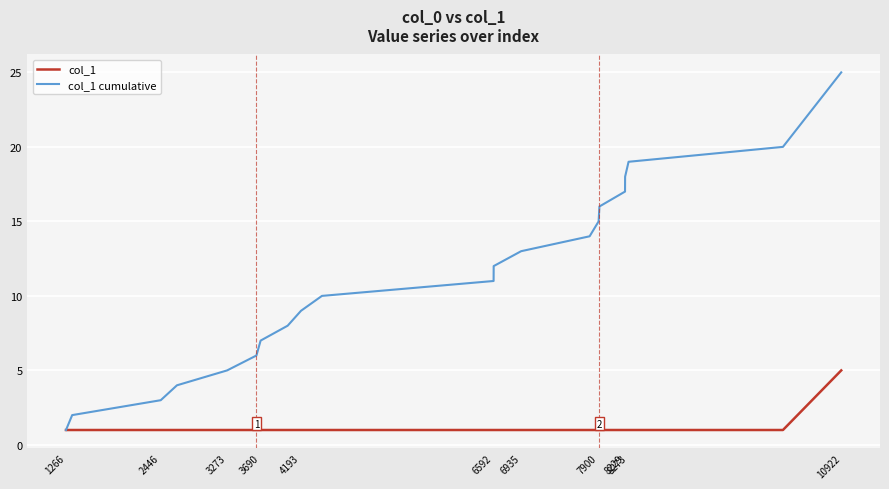

What is the maximum value shown in the chart?

25